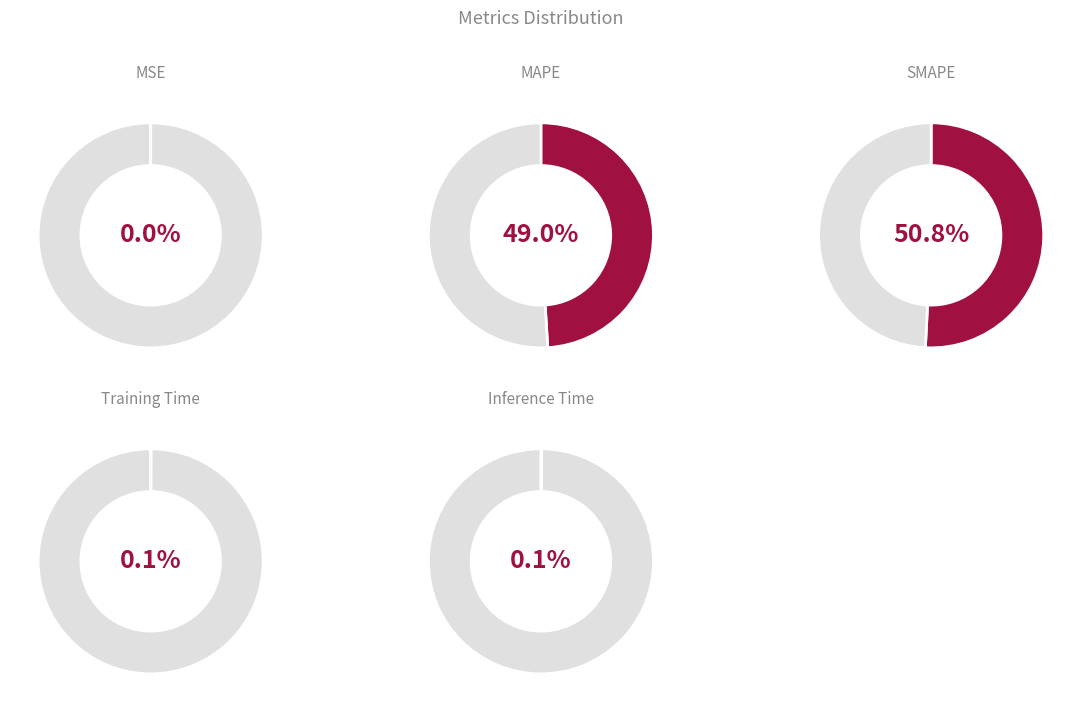

What is the total percentage of MAPE and Inference Time?

49.1%